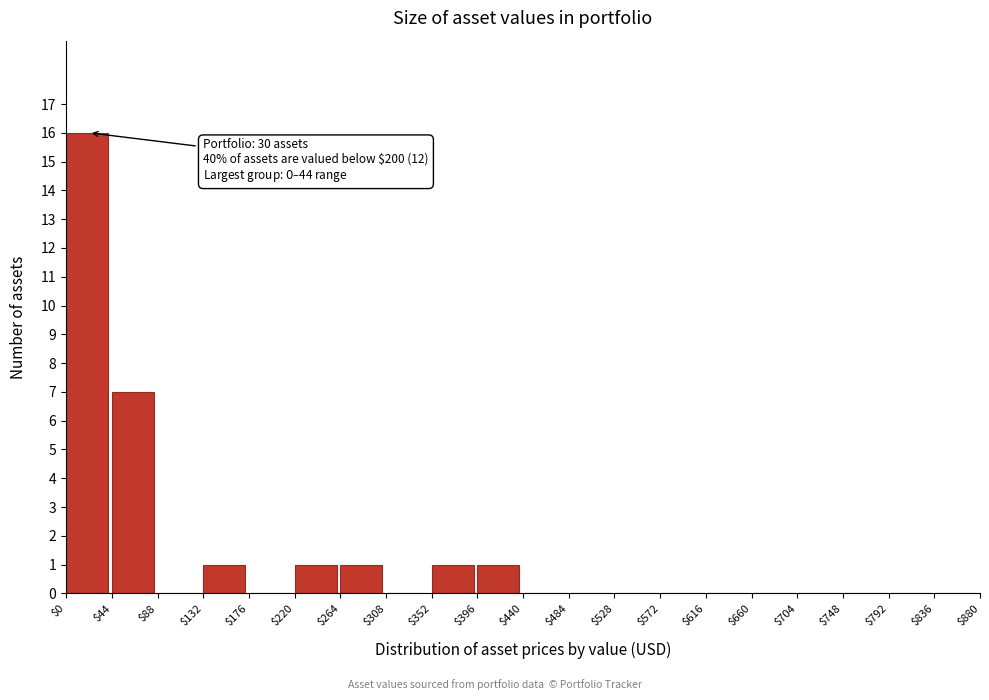

Over which range of the x-axis is the bar tallest?

$0 to $44